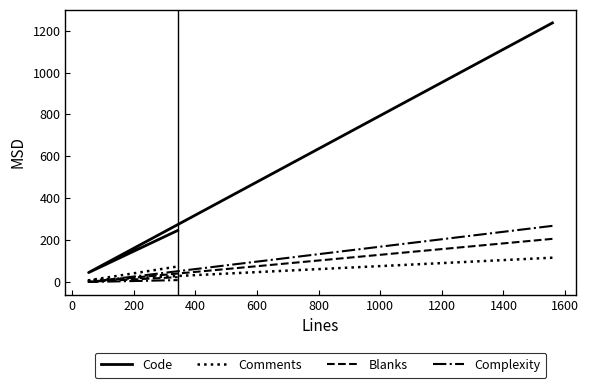

Reading left to right, list all the values displayed in this chart.

Code: 1237	45	246
Comments: 116	8	74
Blanks: 206	1	23
Complexity: 268	0	9